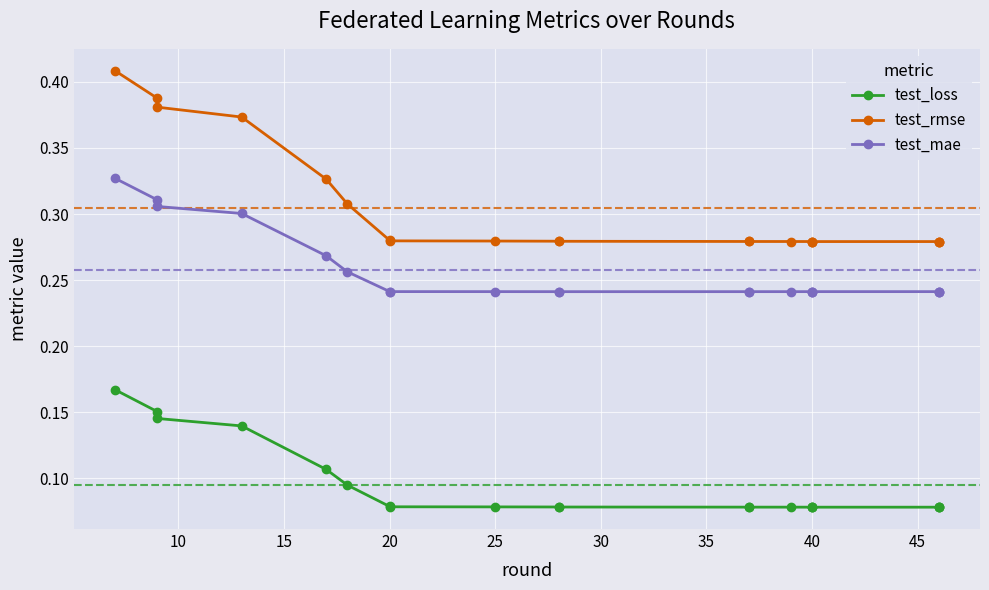

How many test_mae values are between 0 and 1?

20